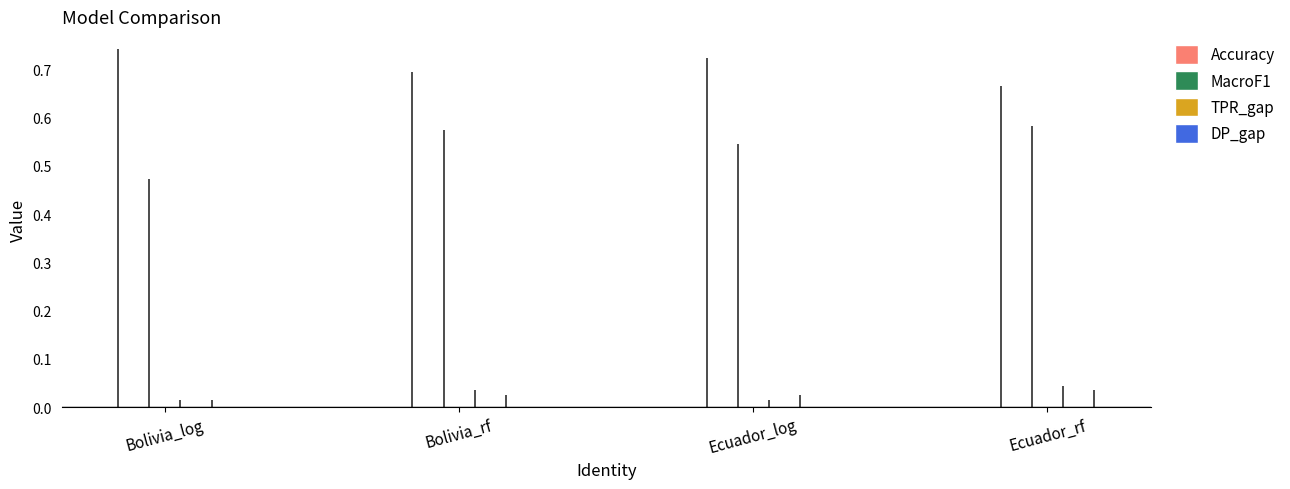

What is the label of the 3rd bar from the left?

Ecuador_log